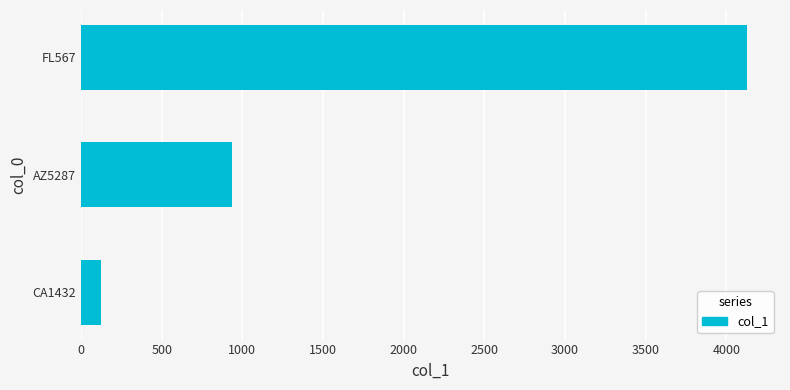

Where is the data nearest to the value 2124?

AZ5287